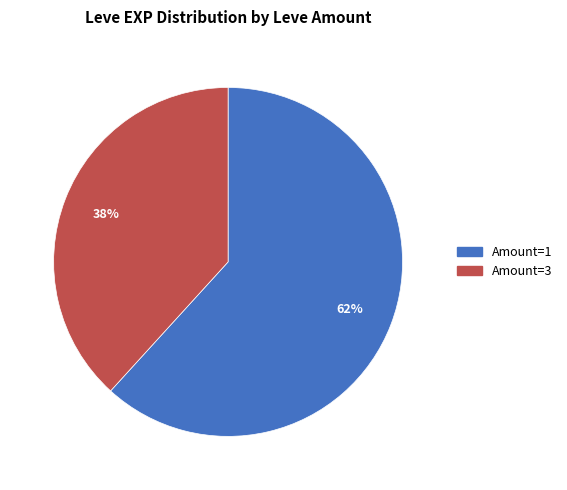

Is there a majority slice in this chart?

Yes